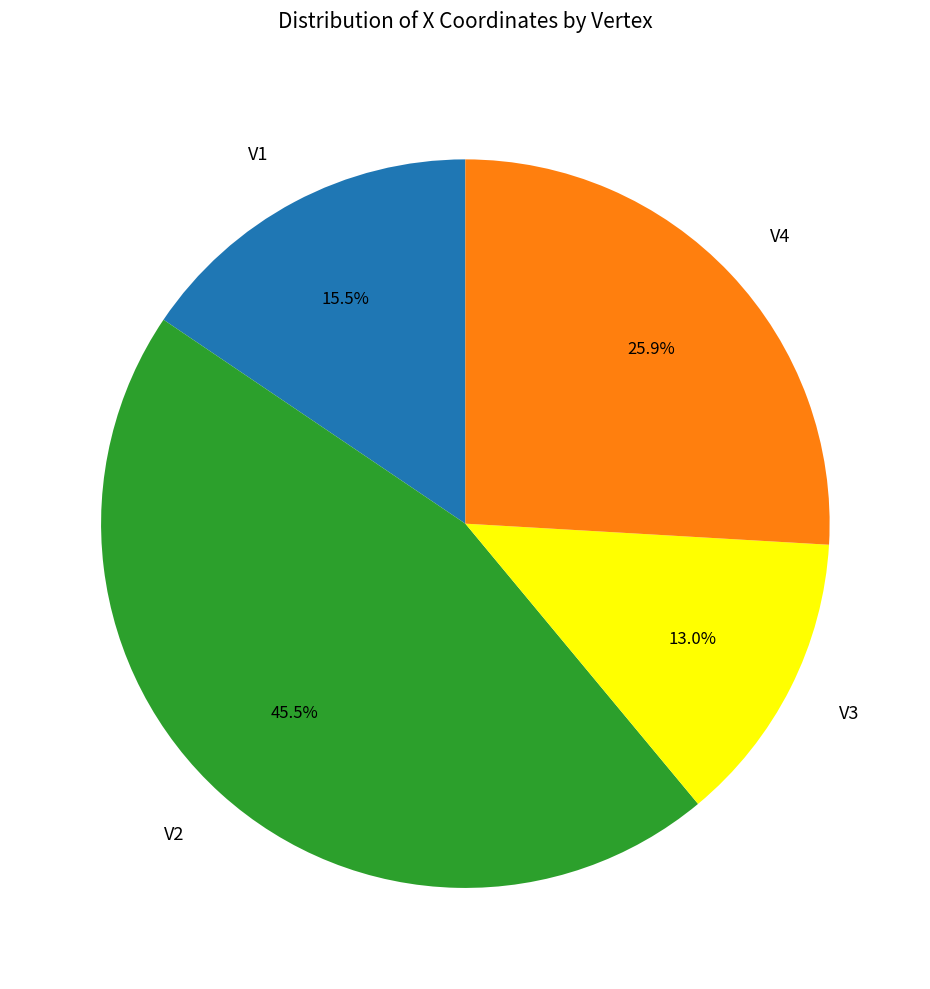

Does any single category account for the majority?

No